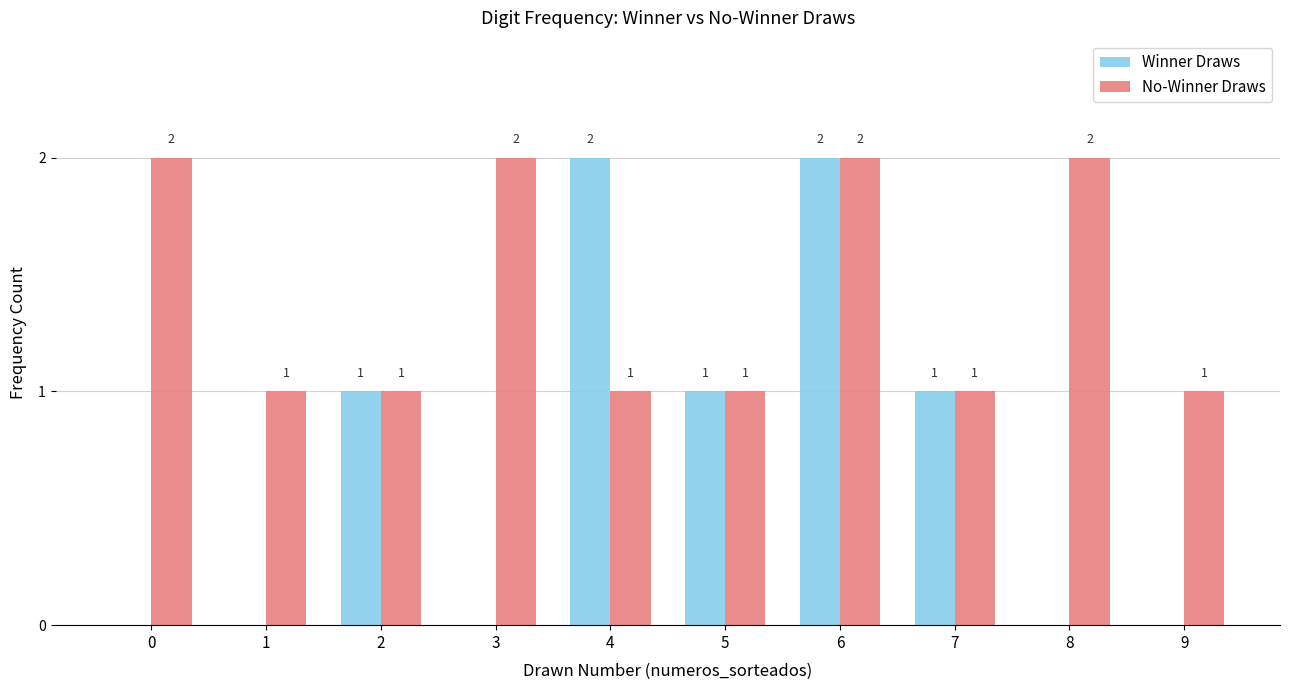

At which category is the sum across all series the highest?

6